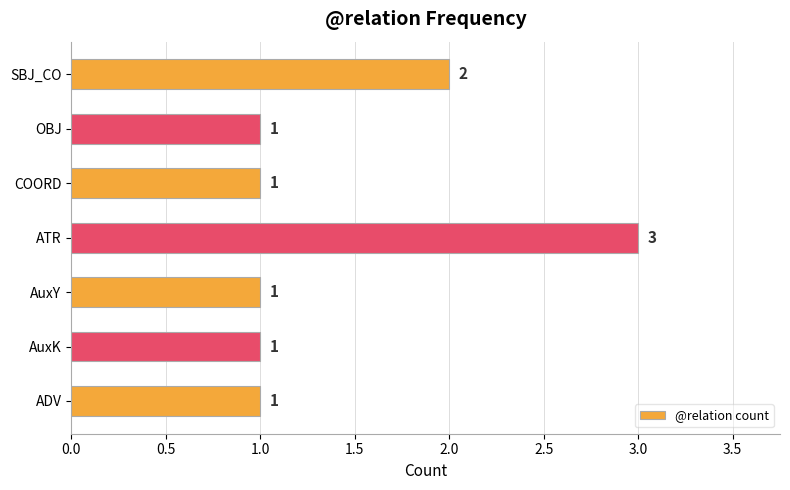

At which label is the value closest to 2?

SBJ_CO